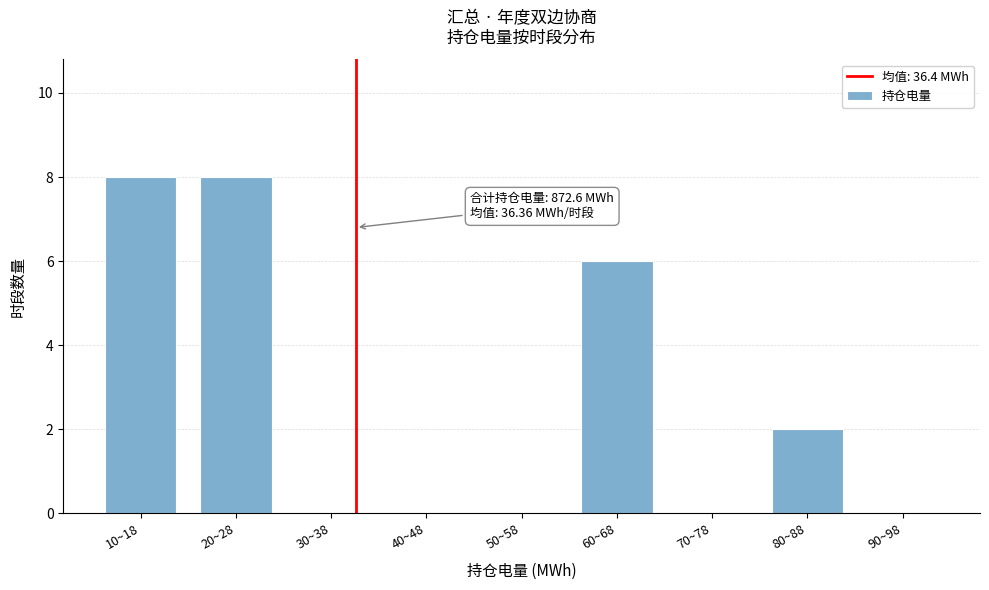

Reading right to left, transcribe all the data shown in this chart.

90~98=0	80~88=2	70~78=0	60~68=6	50~58=0	40~48=0	30~38=0	20~28=8	10~18=8